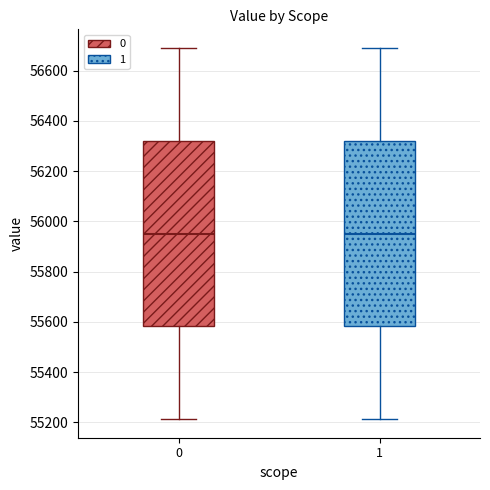

Reading left to right, read every box against the y-axis: the position of its median line, the range the box covers, and the ends of its whiskers. The values are not printed on the chart, so give them approximately, as read against the axis.

0: median 55960, box 55580 to 56320, whiskers 55220 to 56700
1: median 55960, box 55580 to 56320, whiskers 55220 to 56700